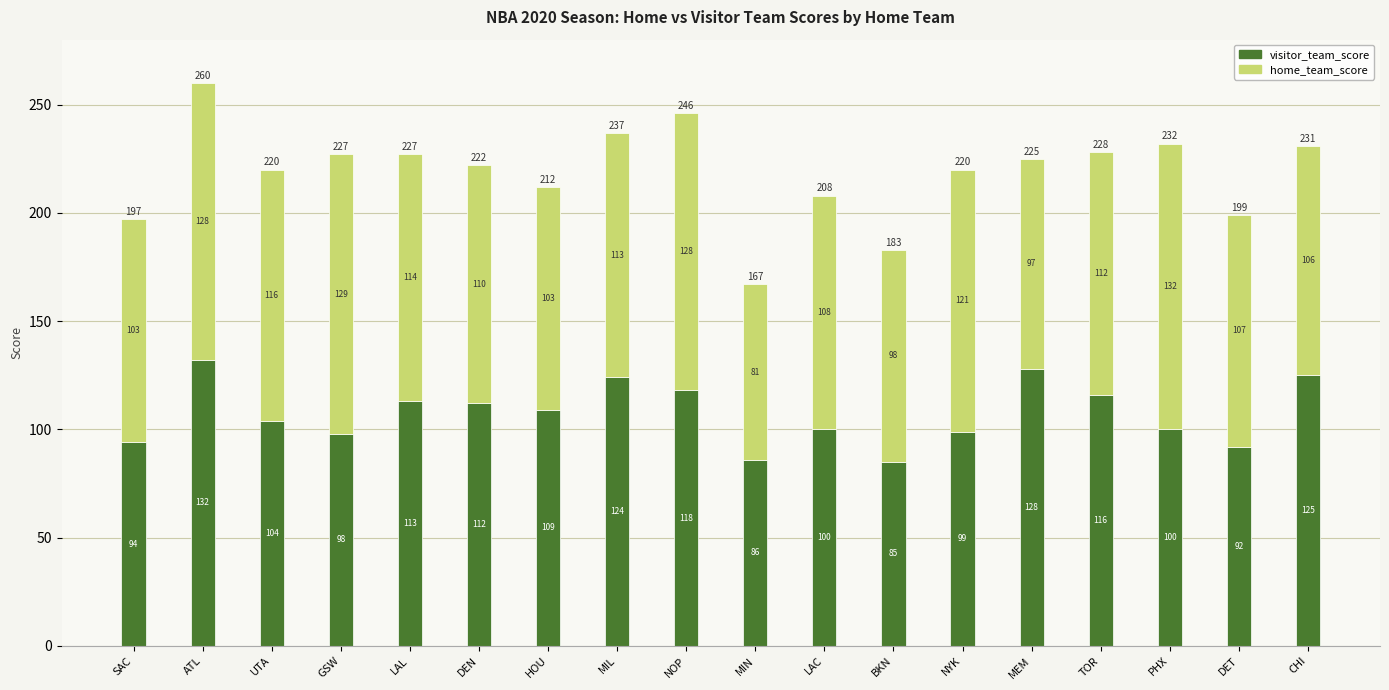

Are the bars horizontal?

No